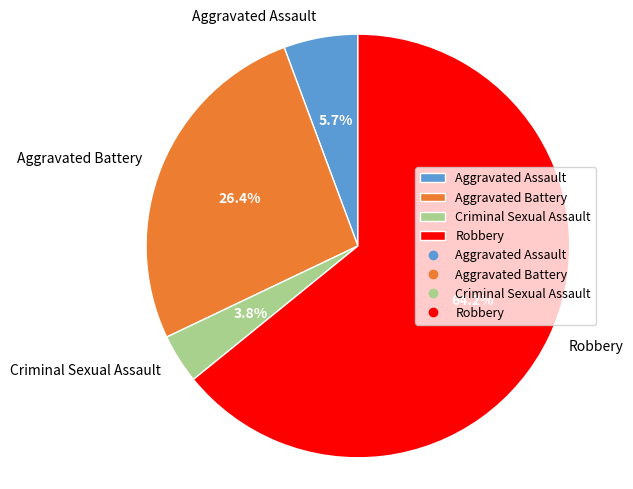

Rank the categories by value from lowest to highest.

Criminal Sexual Assault, Aggravated Assault, Aggravated Battery, Robbery